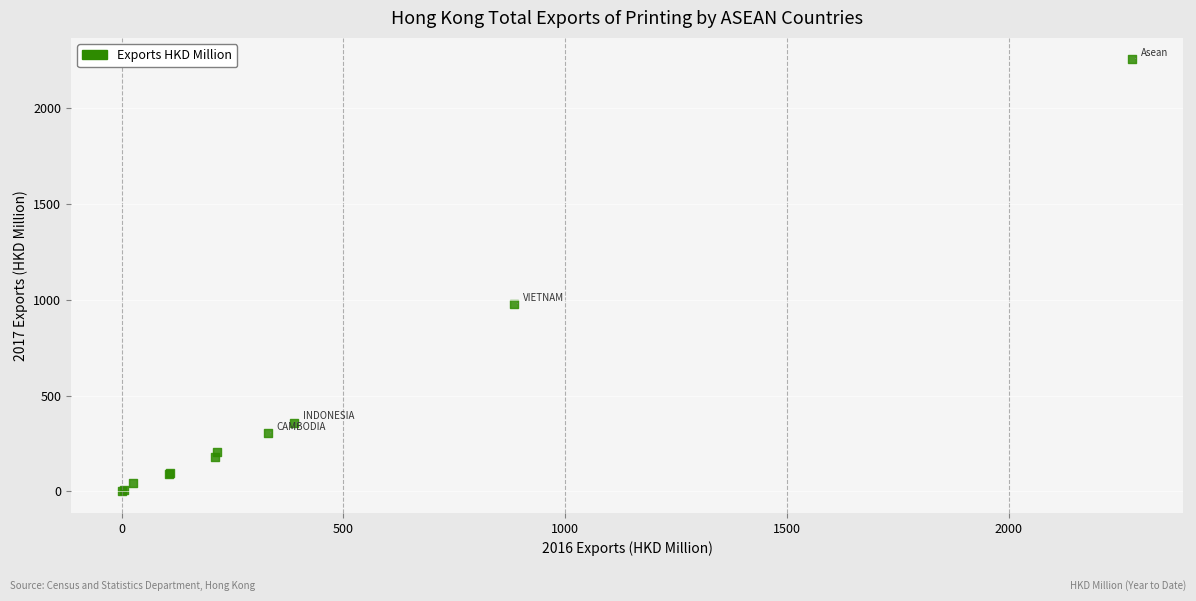

What Y value in the scatter plot is closest to 1128?

975.9